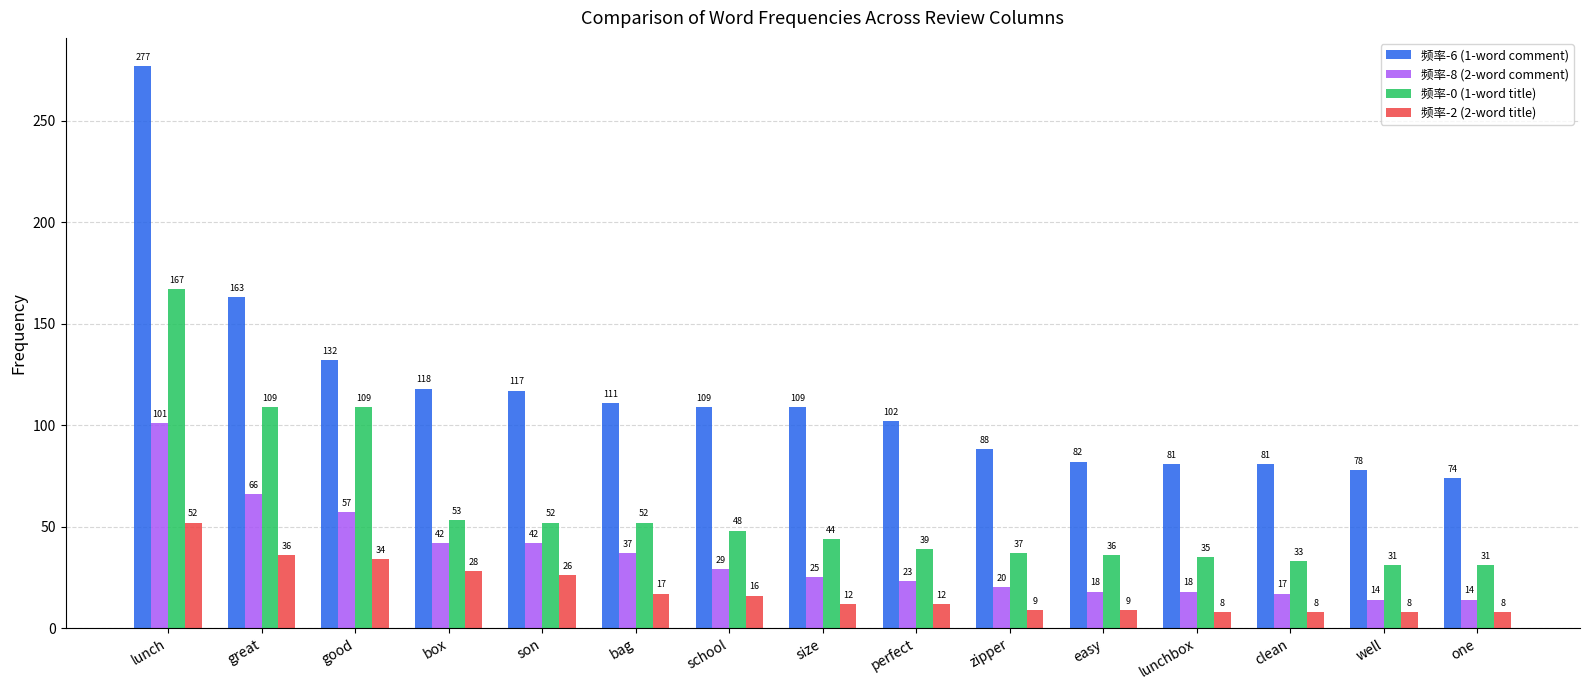

Rank the series at school from highest to lowest value.

频率-6 (1-word comment), 频率-0 (1-word title), 频率-8 (2-word comment), 频率-2 (2-word title)